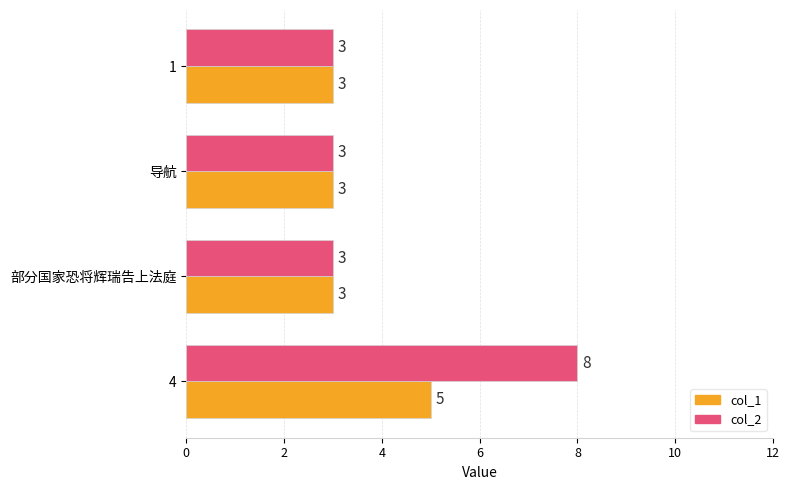

What is the average value of the col_1 series?

4